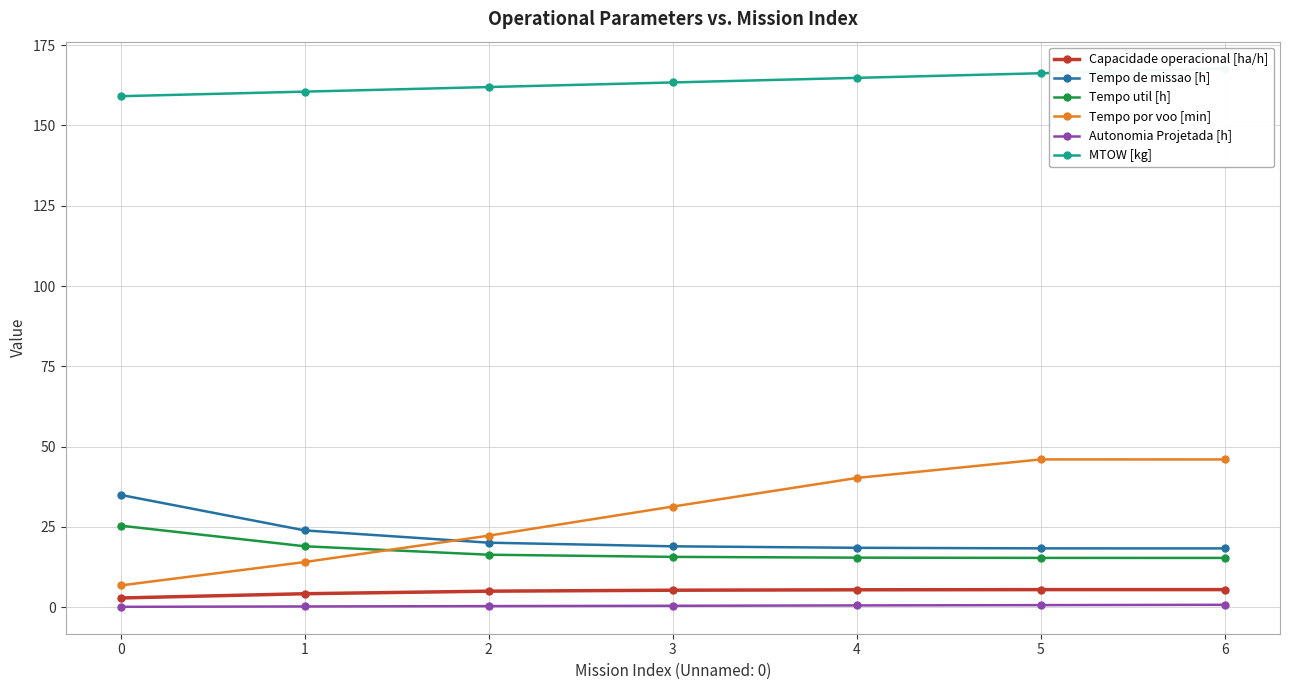

What is the total value across all series at 2?

226.0